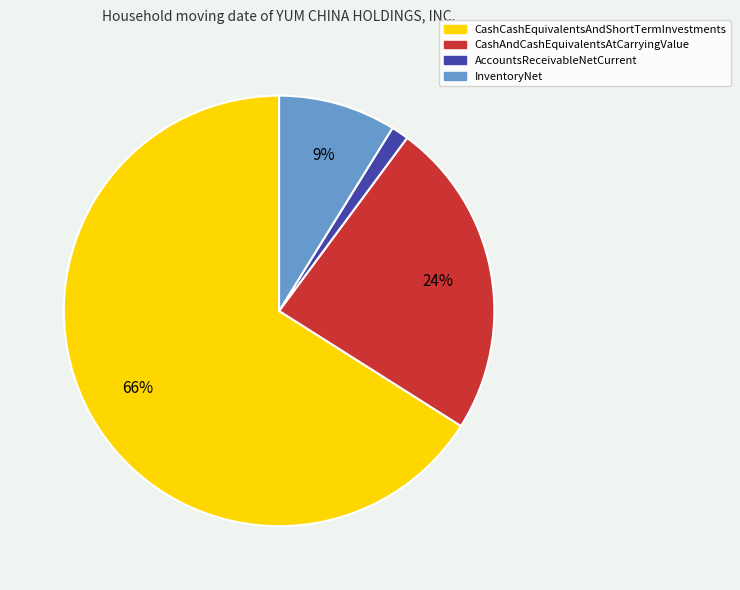

Which category has the smallest portion of the pie?

AccountsReceivableNetCurrent